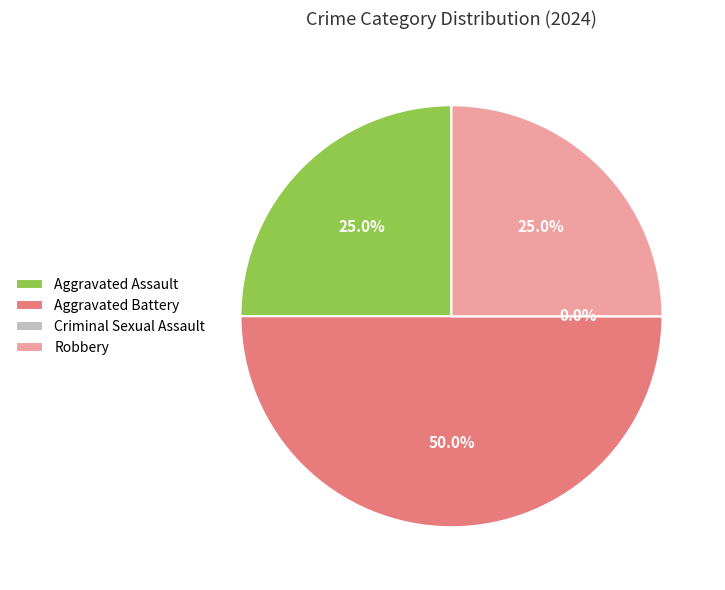

The Aggravated Assault slice represents 25% of the pie. True or false?

True